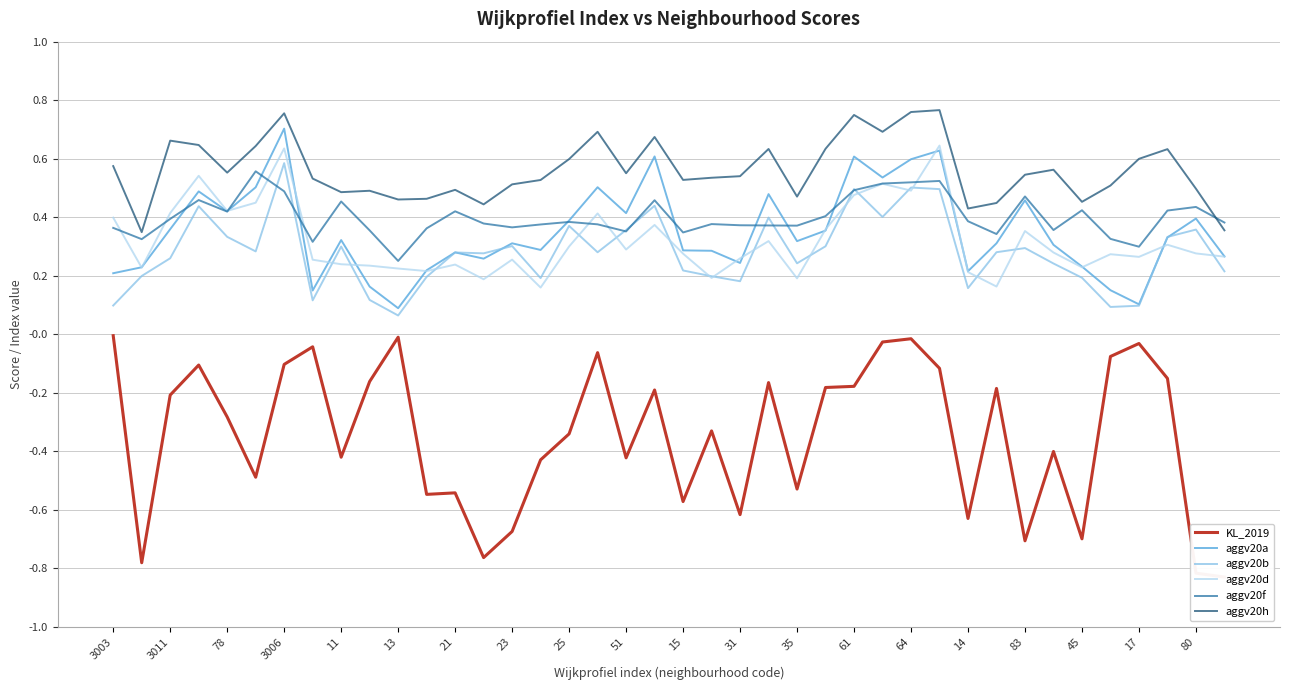

The aggv20d series shows 0.1 at 51. True or false?

False